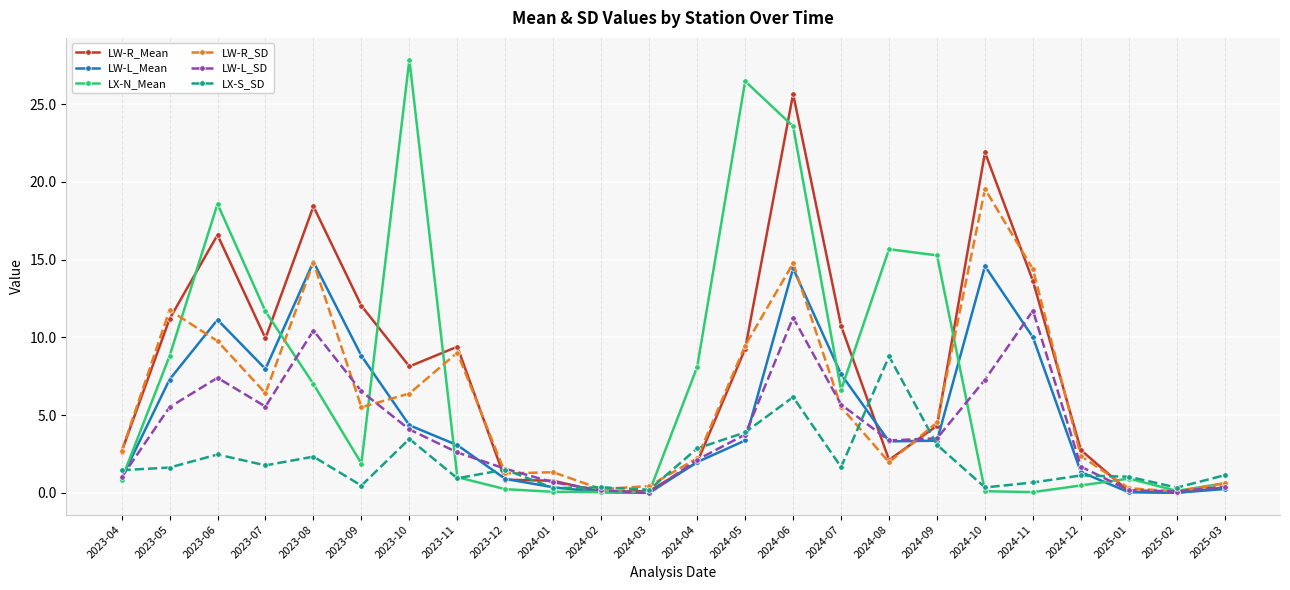

Where does the LW-R_SD series first go above 5?

2023-05